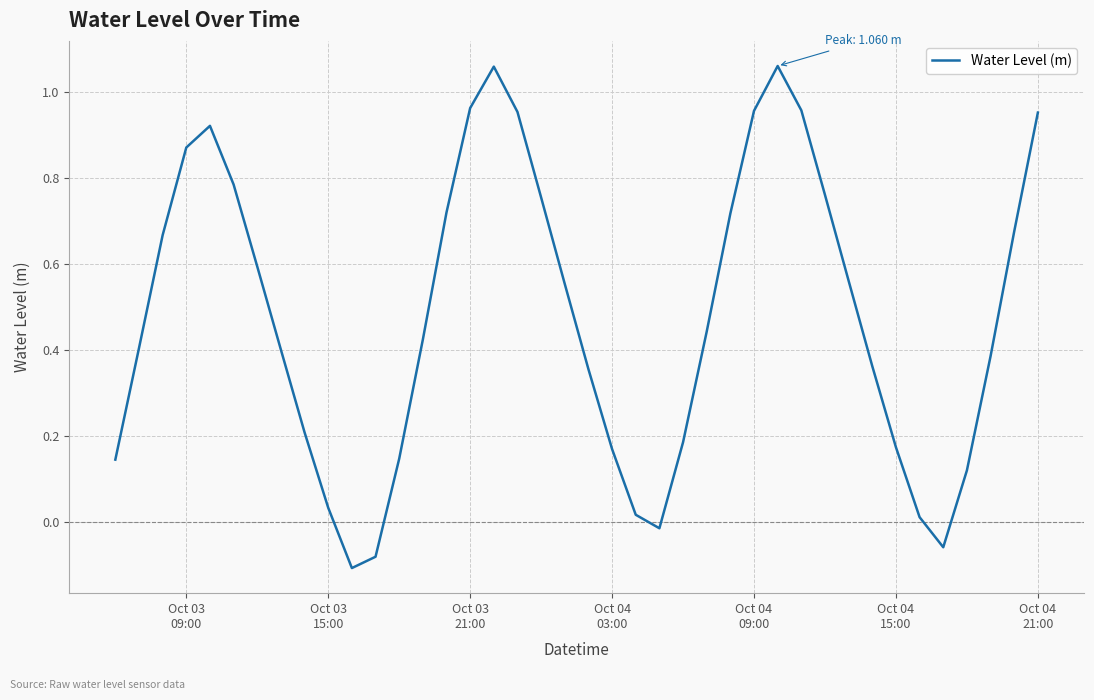

What is the difference between the maximum and minimum values?

1.2